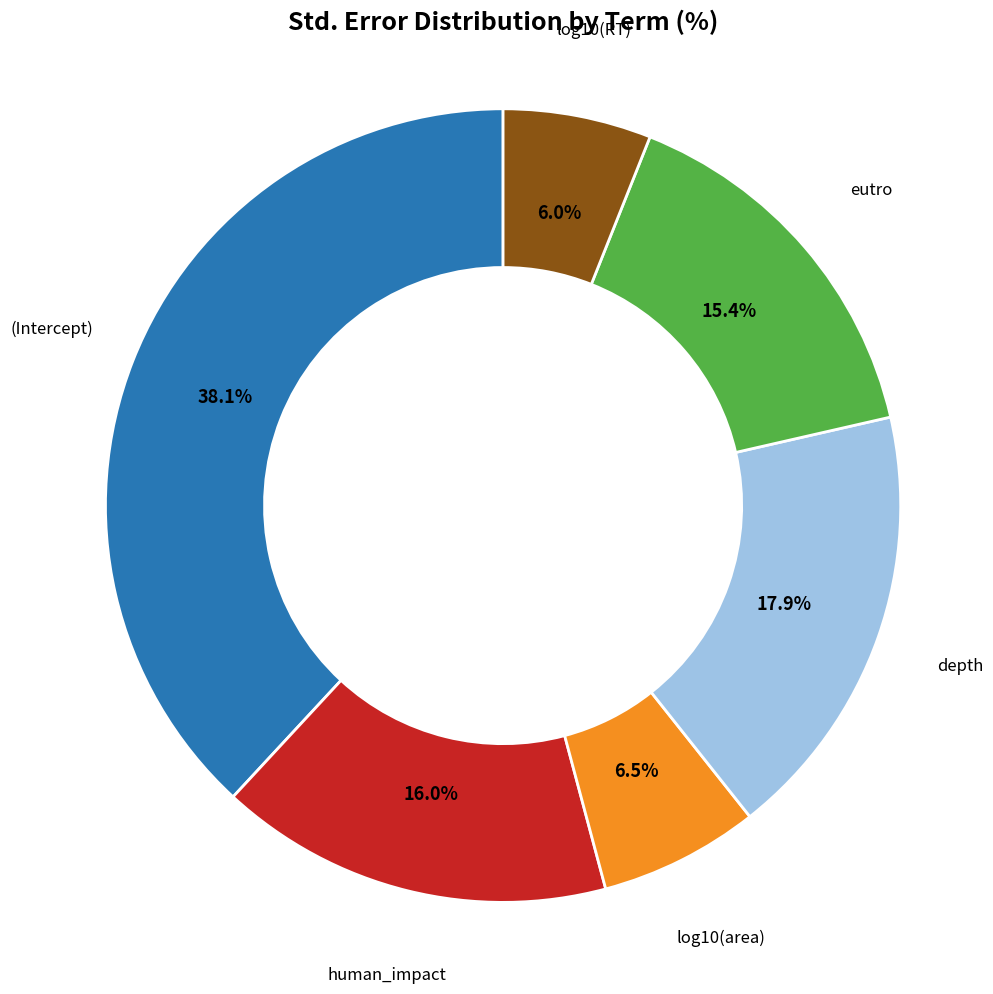

Is there a majority slice in this chart?

No